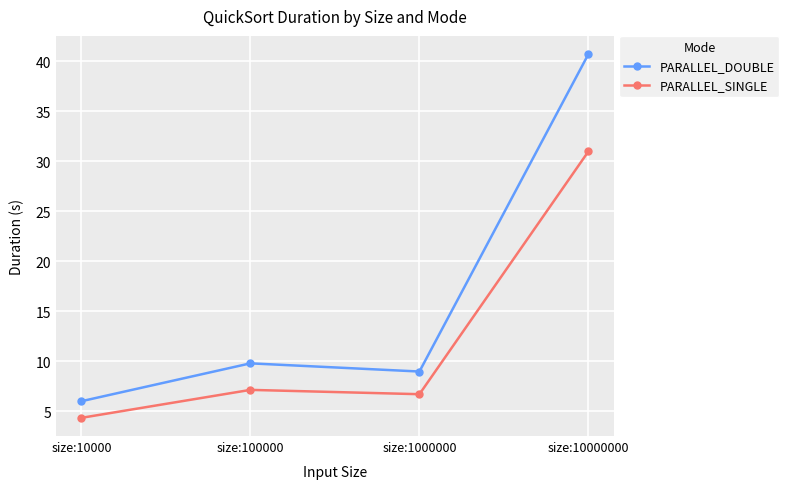

At which category does the chart reach its peak across all series?

size:10000000